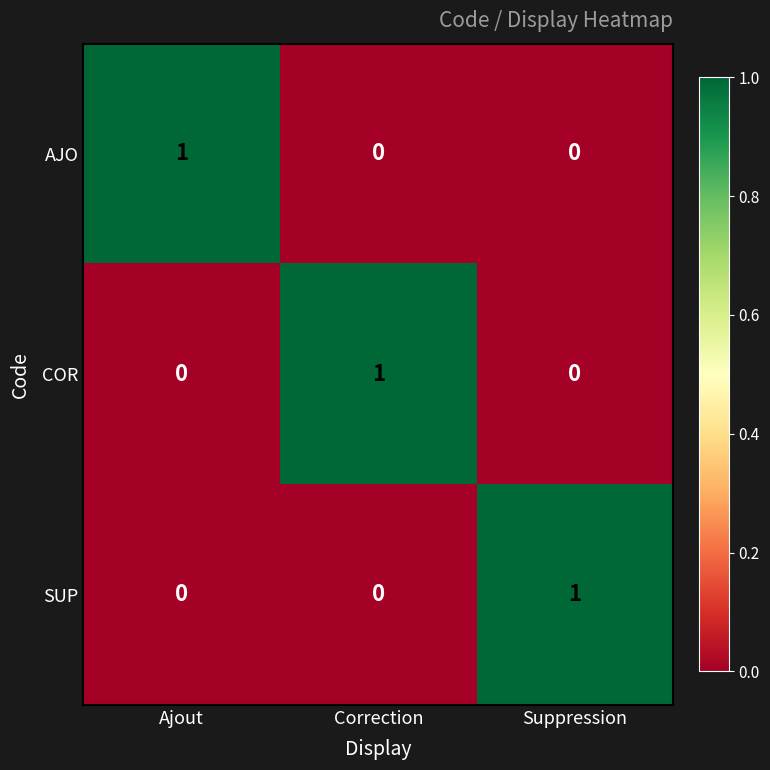

Which category has the highest value in the COR series?

Correction